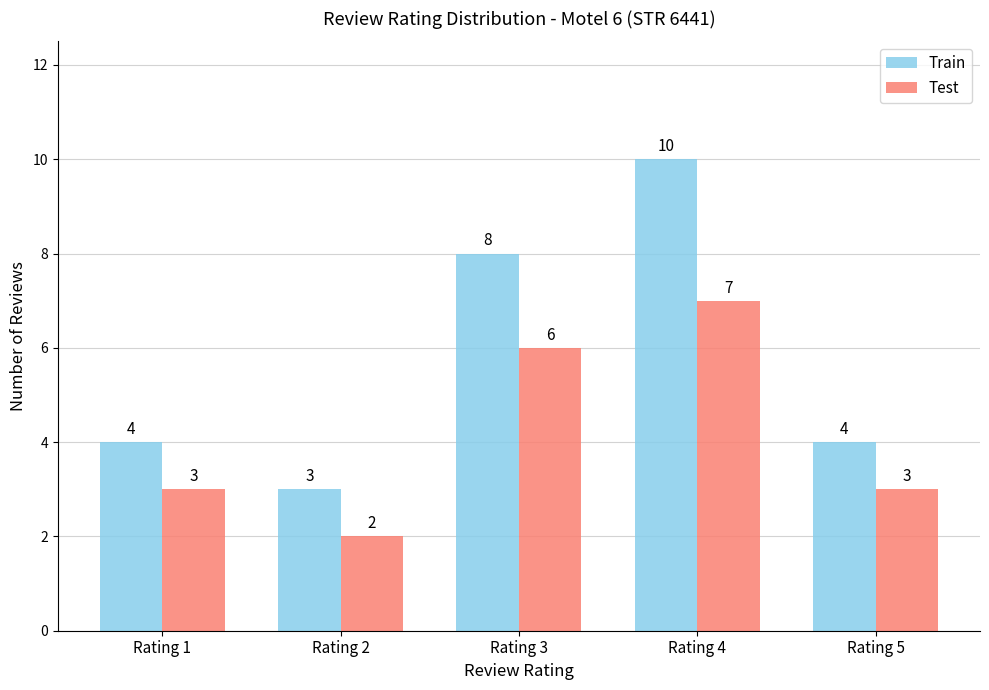

Count the Test values in the range 3 to 6.

3